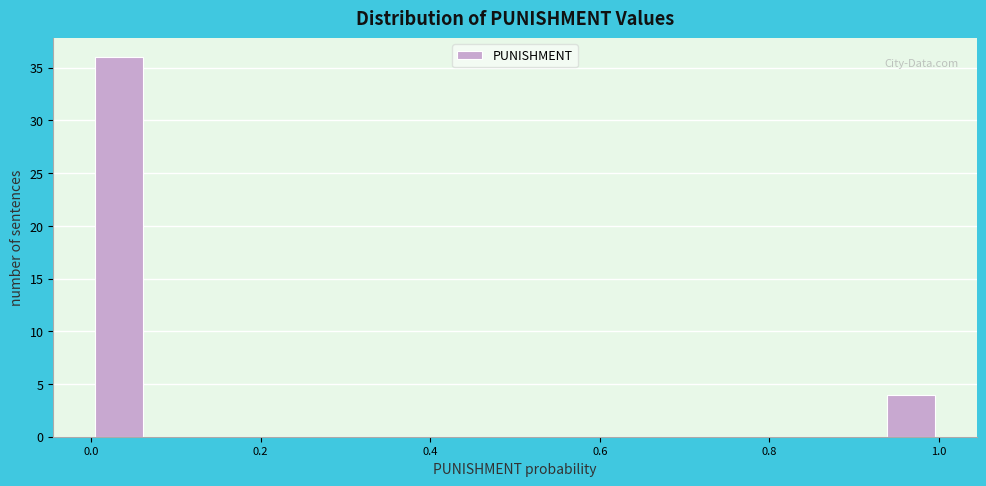

Read against the x-axis, roughly where is the centre of the tallest bar?

0.04